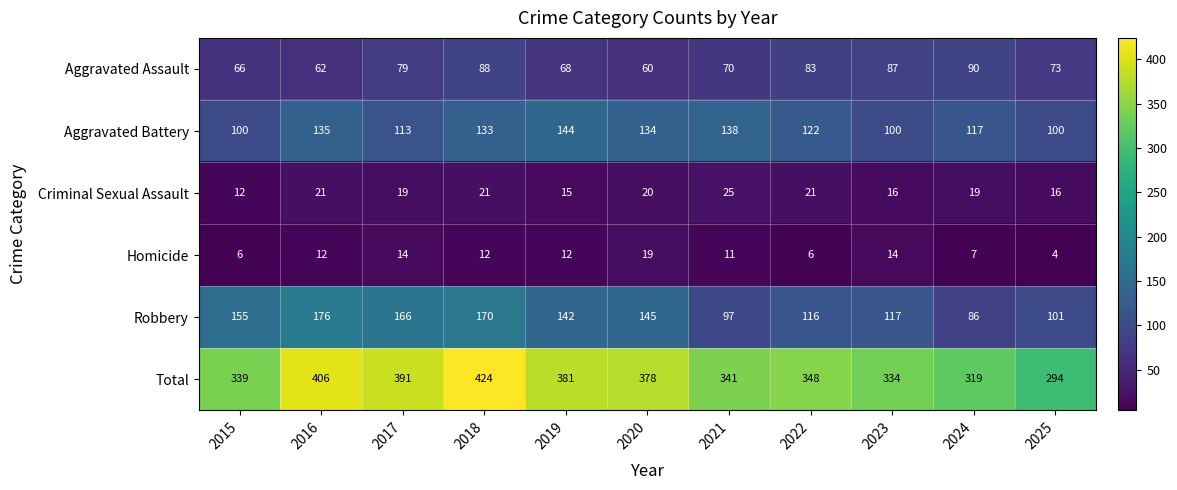

What is the sum of the Total values at 2025 and 2015?

633